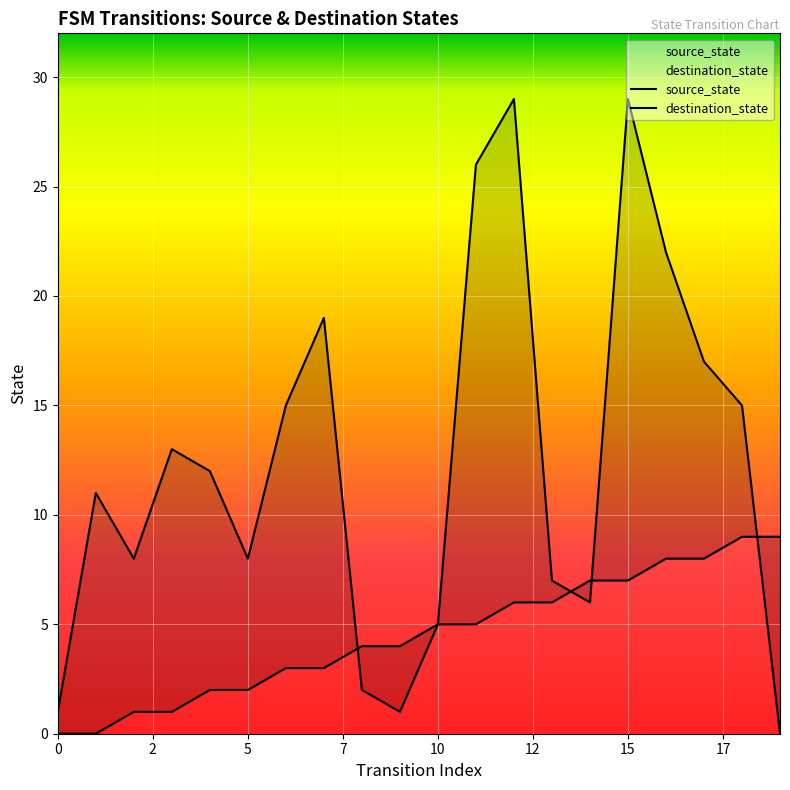

Which series has the largest range (max minus min)?

destination_state